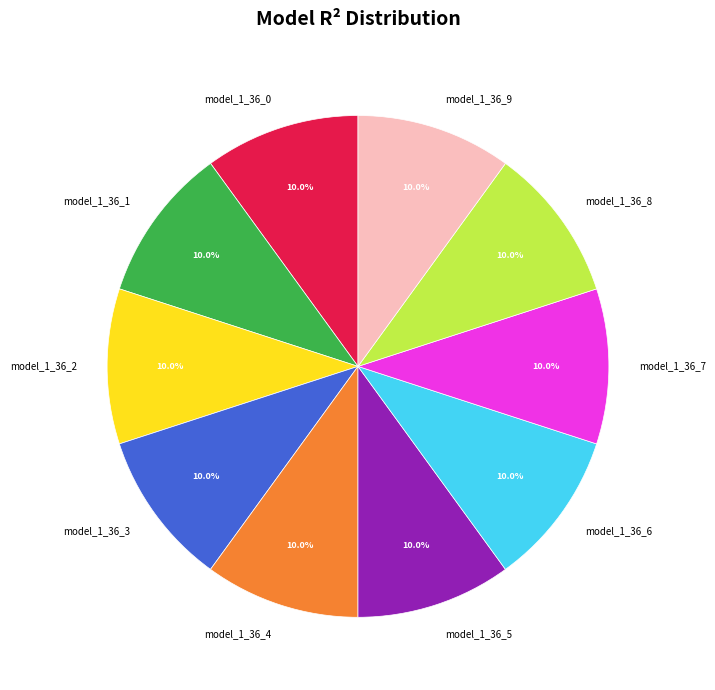

To the nearest percent, what is the average slice percentage?

10%